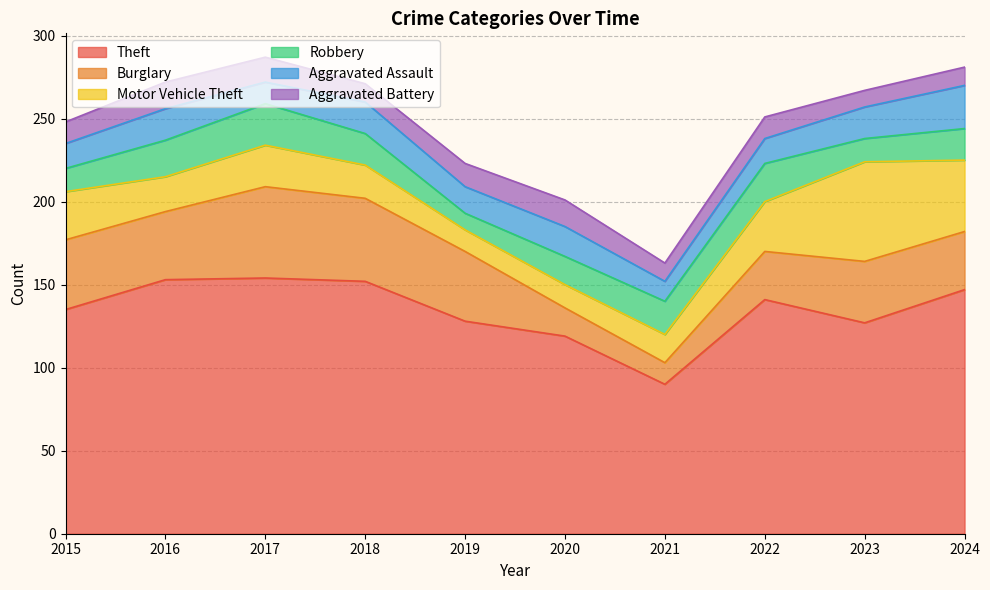

Reading left to right, list all the values displayed in this chart.

Theft: 135	153	154	152	128	119	90	141	127	147
Burglary: 42	41	55	50	42	17	13	29	37	35
Motor Vehicle Theft: 29	21	25	20	13	14	17	30	60	43
Robbery: 14	22	25	19	10	17	20	23	14	19
Aggravated Assault: 15	19	13	19	16	18	12	15	19	26
Aggravated Battery: 13	16	15	11	14	16	11	13	10	11